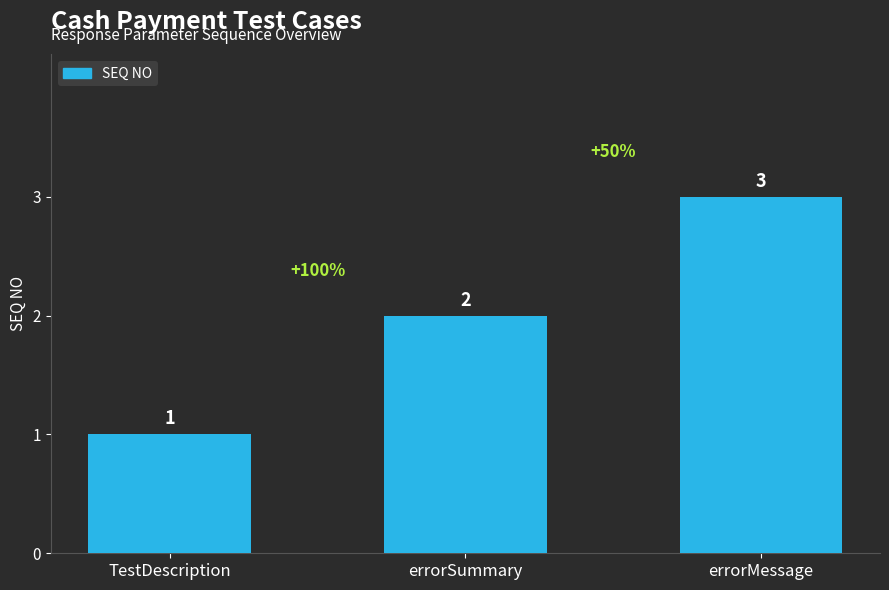

What is the label of the 1st bar from the left?

TestDescription